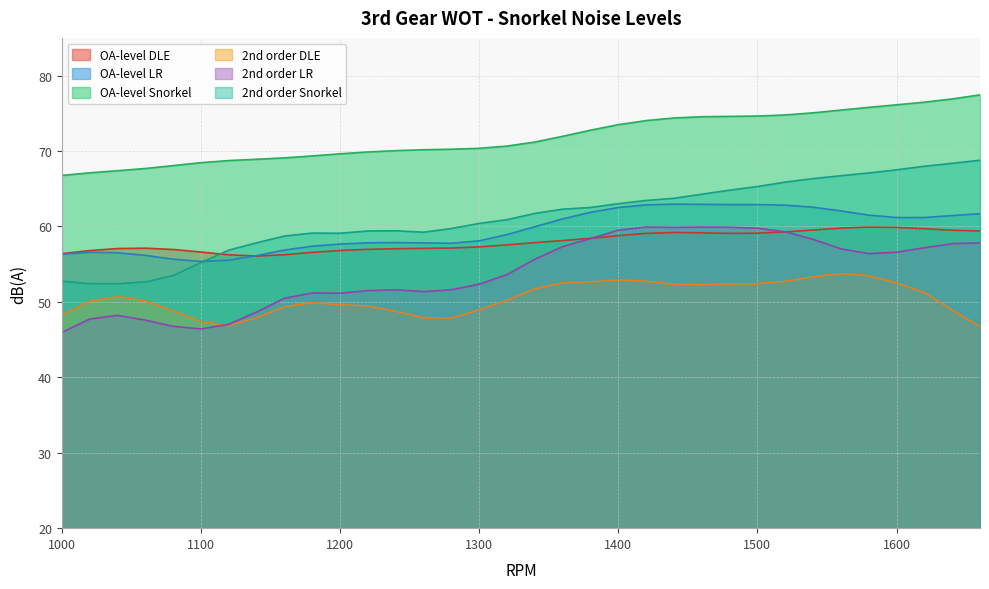

How many interior local peaks does the OA-level DLE series have?

3